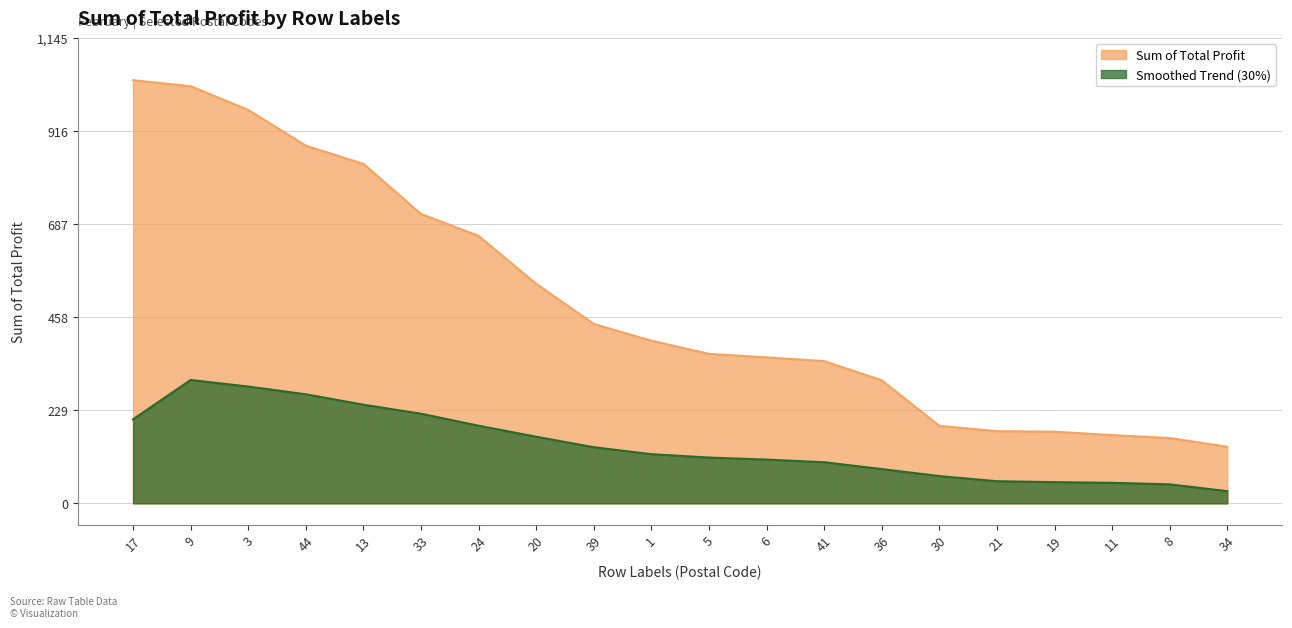

What is the ratio of the value at 3 to the value at 6?

2.7